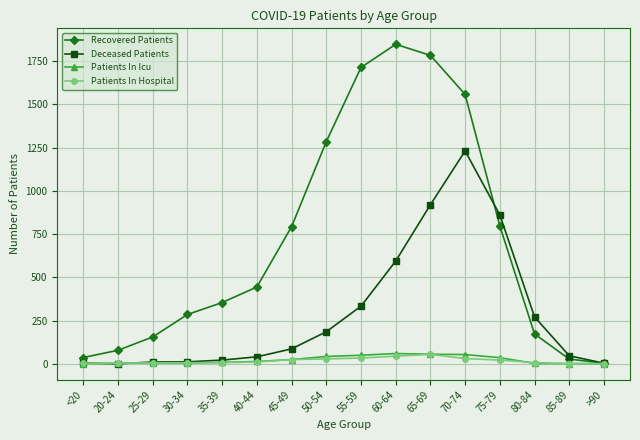

What is the label of the 14th point from the right?

25-29